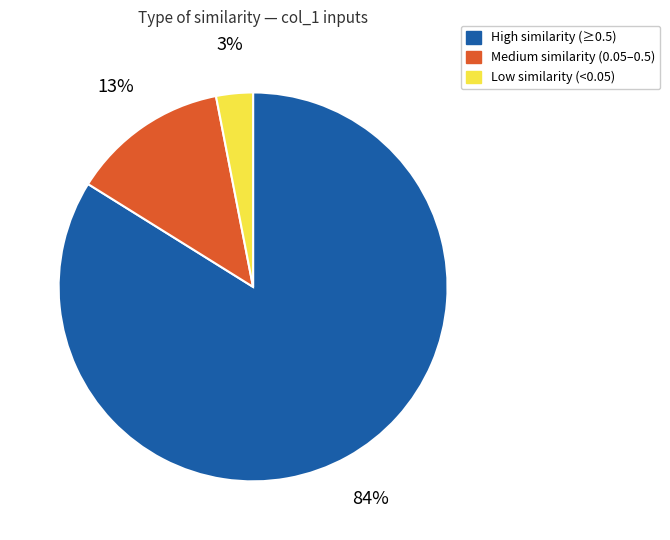

Is there a majority slice in this chart?

Yes